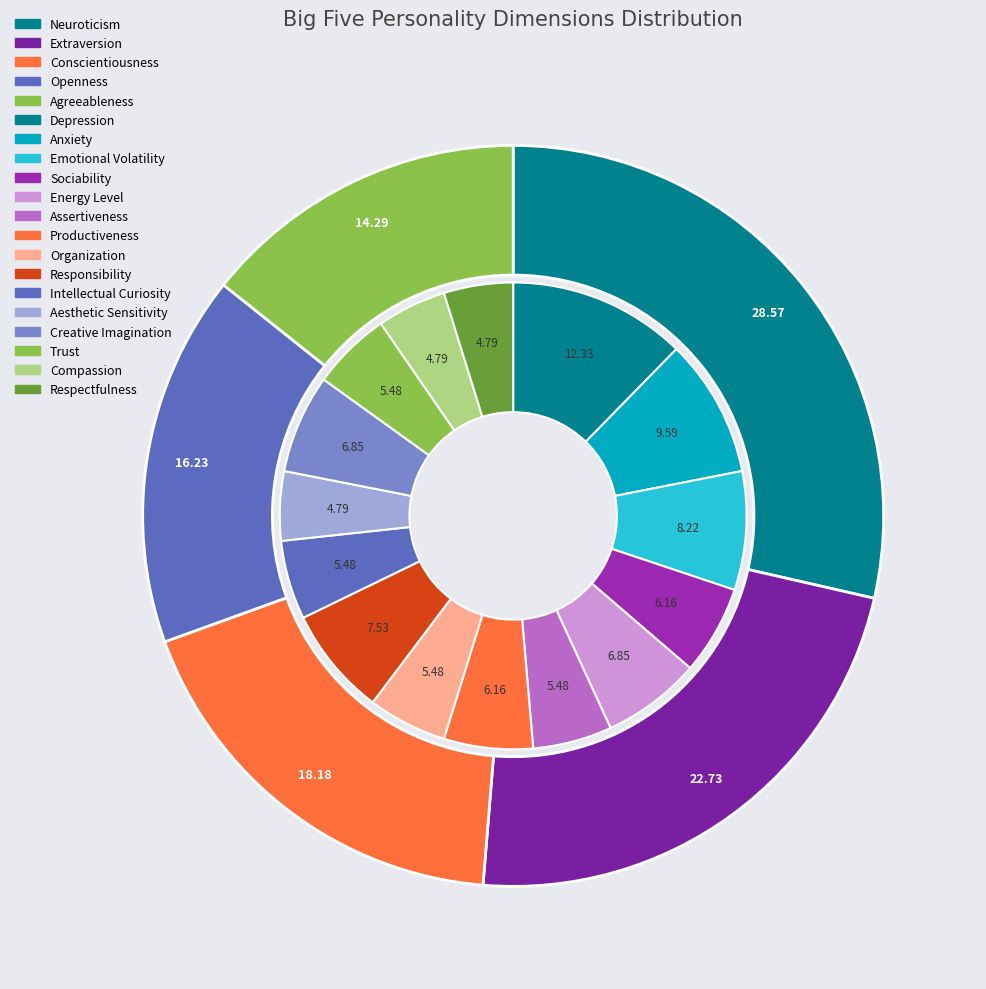

What portion of the pie excludes neuroticism?

71.4%